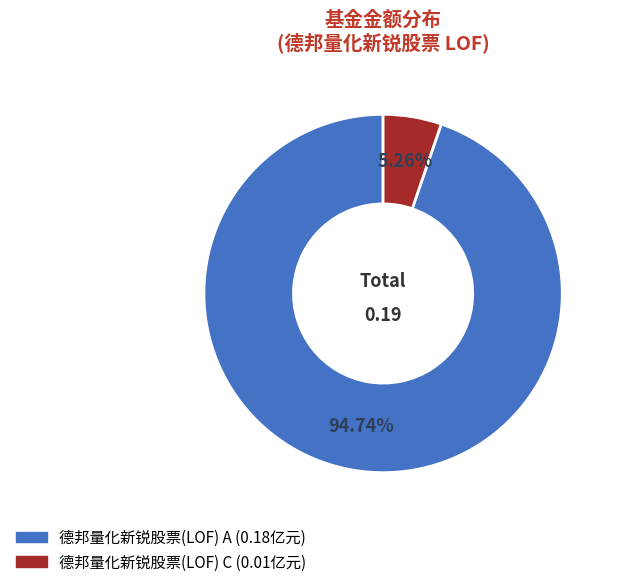

Rank the categories by value from highest to lowest.

德邦量化新锐股票(LOF) A, 德邦量化新锐股票(LOF) C